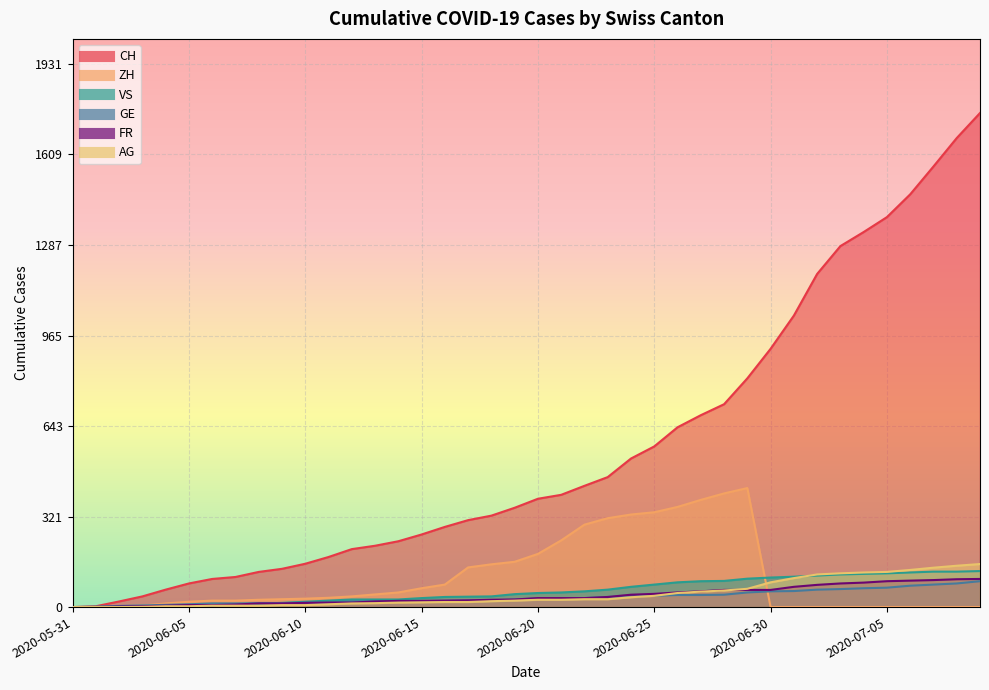

What is the sum of all CH values?

22422